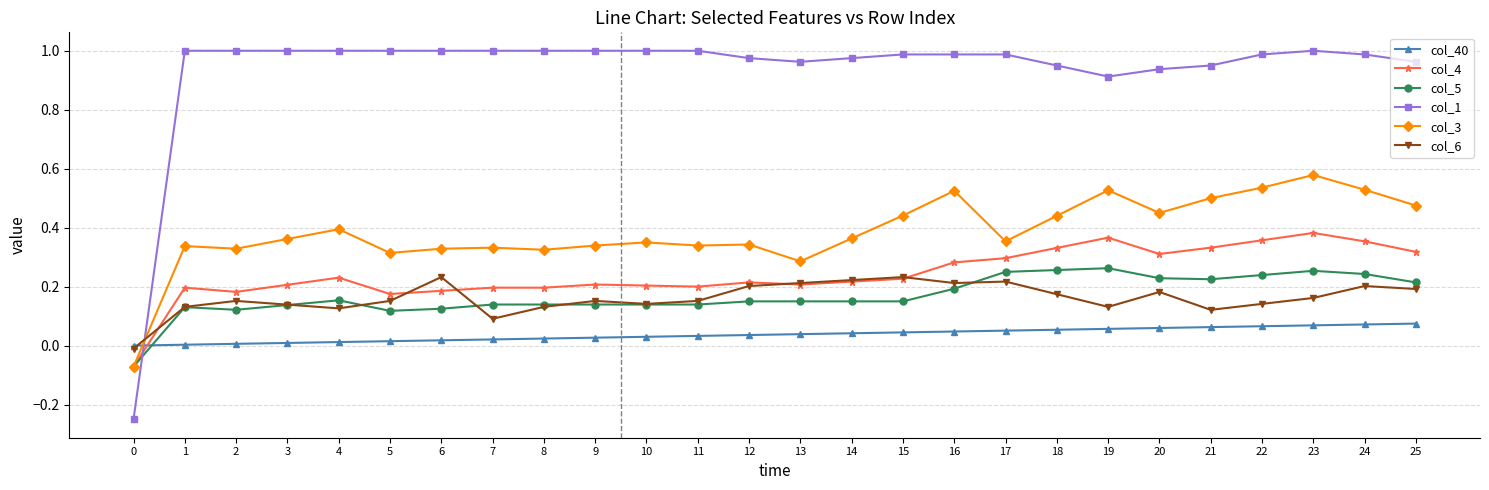

Which series has the widest spread of values?

col_1